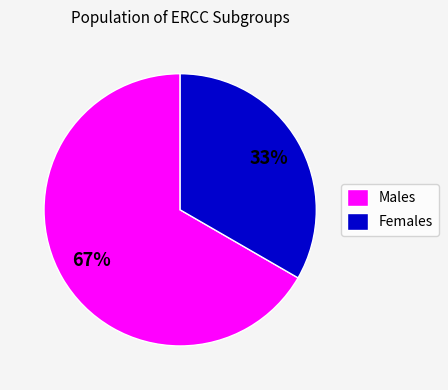

What is the ratio of the value at Females to the value at Males?

0.5